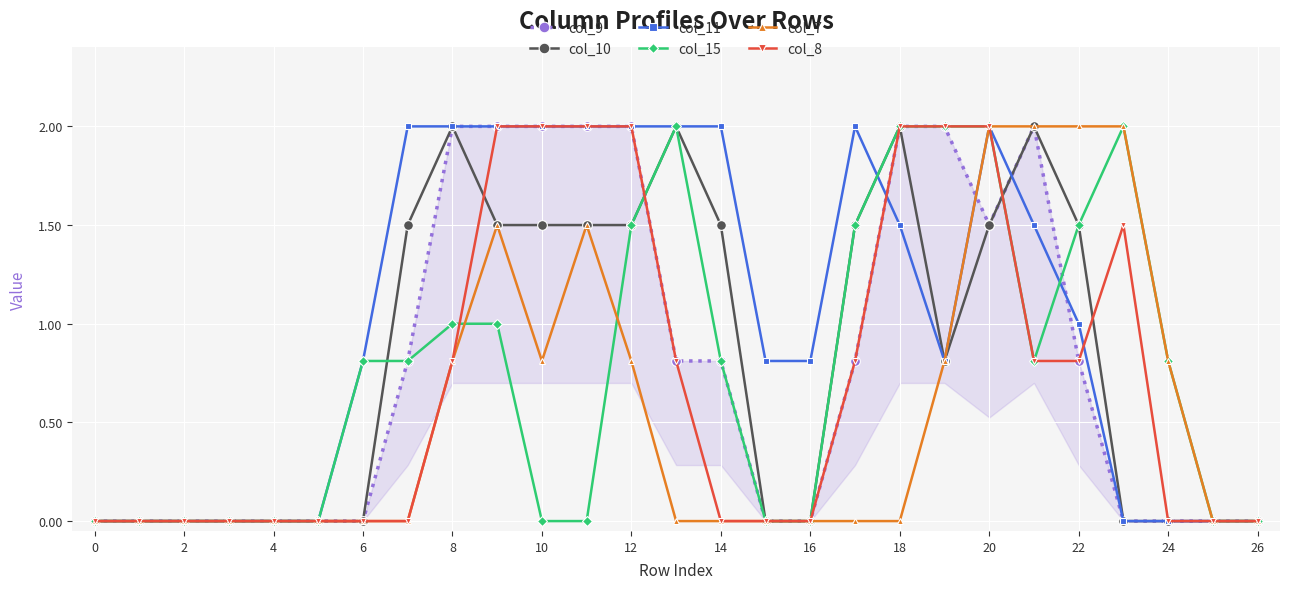

Reading left to right, extract all data points from this chart.

col_9: 0.0	0.0	0.0	0.0	0.0	0.0	0.0	0.8	2.0	2.0	2.0	2.0	2.0	0.8	0.8	0.0	0.0	0.8	2.0	2.0	1.5	2.0	0.8	0.0	0.0	0.0	0.0
col_10: 0.0	0.0	0.0	0.0	0.0	0.0	0.0	1.5	2.0	1.5	1.5	1.5	1.5	2.0	1.5	0.0	0.0	1.5	2.0	0.8	1.5	2.0	1.5	0.0	0.0	0.0	0.0
col_11: 0.0	0.0	0.0	0.0	0.0	0.0	0.8	2.0	2.0	2.0	2.0	2.0	2.0	2.0	2.0	0.8	0.8	2.0	1.5	0.8	2.0	1.5	1.0	0.0	0.0	0.0	0.0
col_15: 0.0	0.0	0.0	0.0	0.0	0.0	0.8	0.8	1.0	1.0	0.0	0.0	1.5	2.0	0.8	0.0	0.0	1.5	2.0	2.0	2.0	0.8	1.5	2.0	0.8	0.0	0.0
col_7: 0.0	0.0	0.0	0.0	0.0	0.0	0.0	0.0	0.8	1.5	0.8	1.5	0.8	0.0	0.0	0.0	0.0	0.0	0.0	0.8	2.0	2.0	2.0	2.0	0.8	0.0	0.0
col_8: 0.0	0.0	0.0	0.0	0.0	0.0	0.0	0.0	0.8	2.0	2.0	2.0	2.0	0.8	0.0	0.0	0.0	0.8	2.0	2.0	2.0	0.8	0.8	1.5	0.0	0.0	0.0